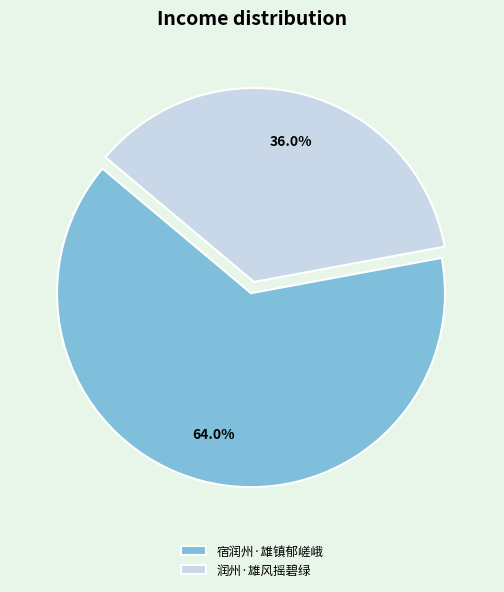

How many slices are in this pie chart?

2